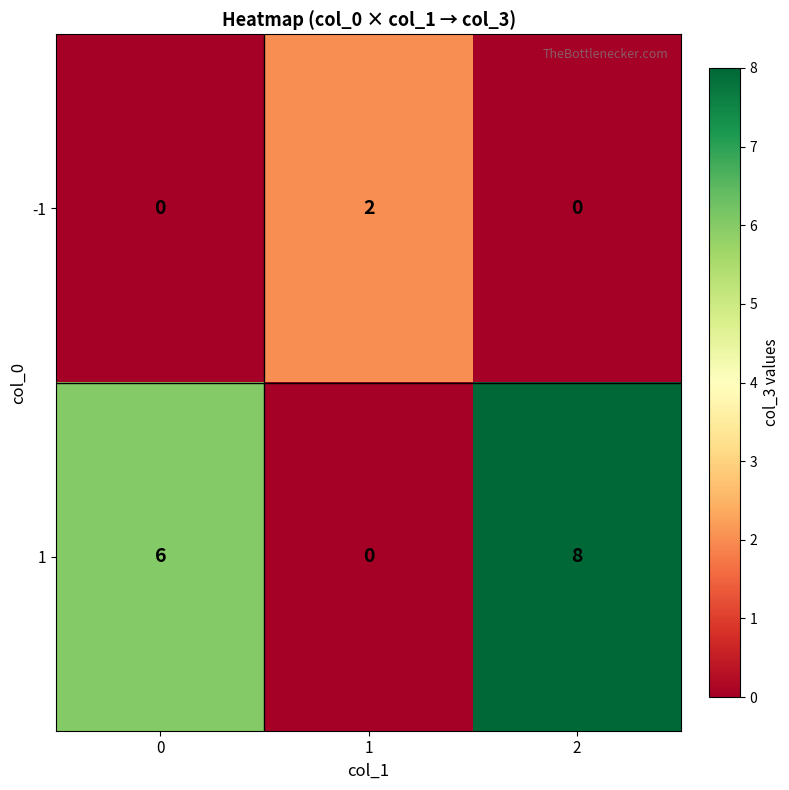

Reading left to right, transcribe all the data shown in this chart.

-1: 0=0	1=2	2=0
1: 0=6	1=0	2=8